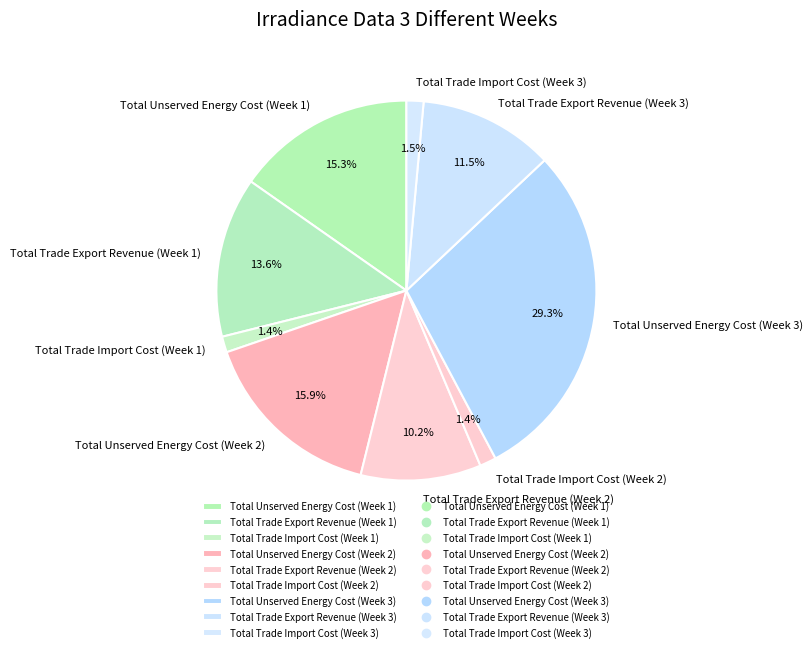

How many slices are in this pie chart?

9